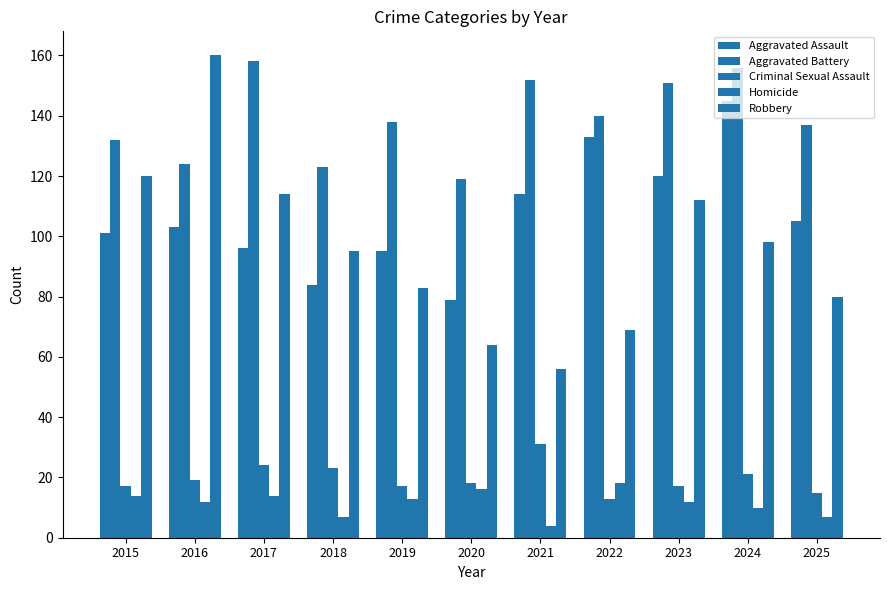

How many bars are there in each group?

5